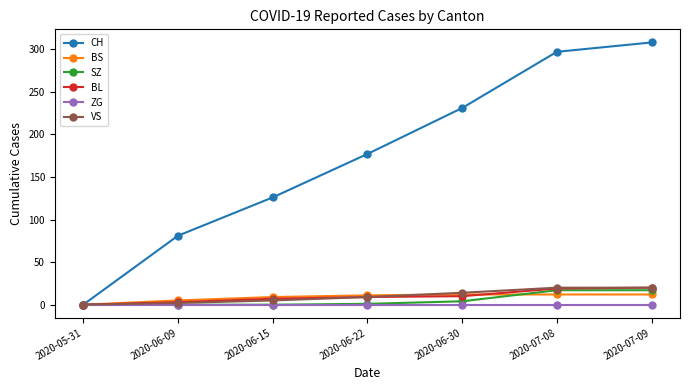

Is the value of SZ at 2020-06-22 greater than the value of BS at 2020-06-22?

No